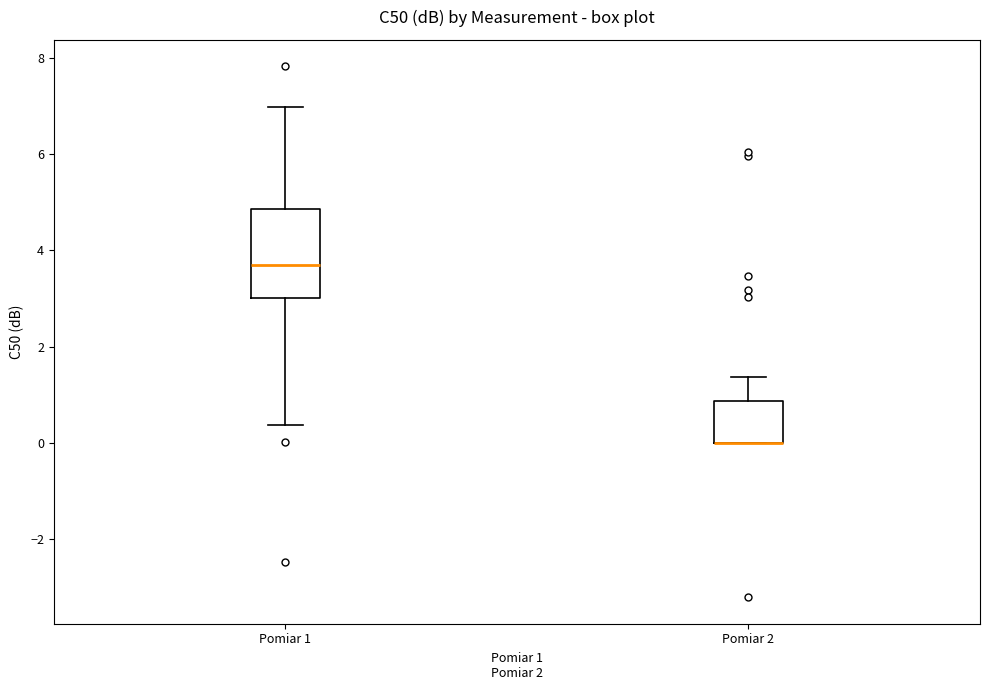

Reading left to right, read every box against the y-axis: the position of its median line, the range the box covers, and the ends of its whiskers. The values are not printed on the chart, so give them approximately, as read against the axis.

Pomiar 1: median 3.6, box 3.0 to 4.8, whiskers 0.4 to 7.0
Pomiar 2: median 0.0 (drawn on the box's lower edge), box 0.0 to 0.8, whiskers 0.0 to 1.4